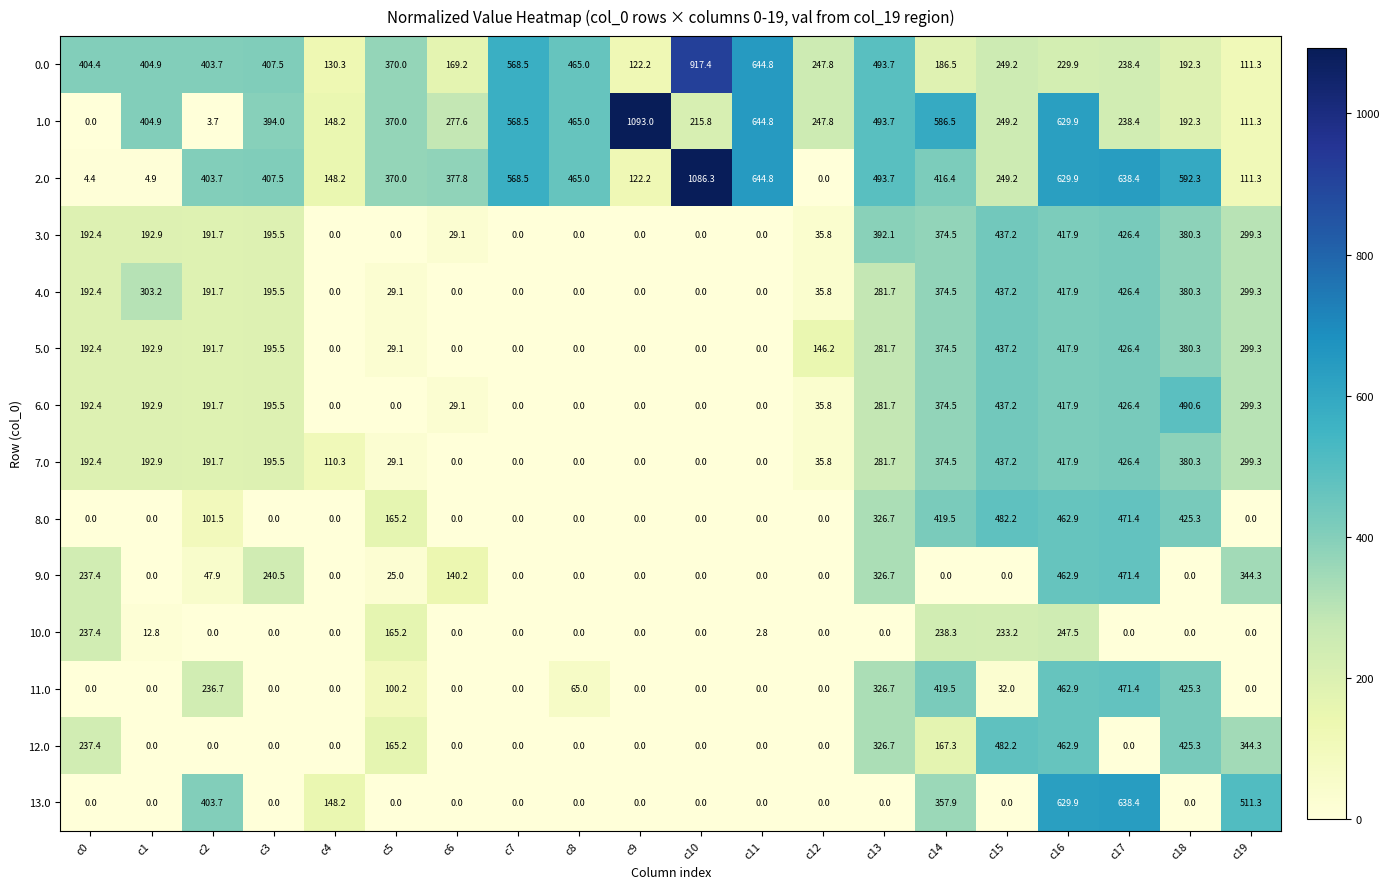

What is the difference between the highest and lowest values at c2?

403.7